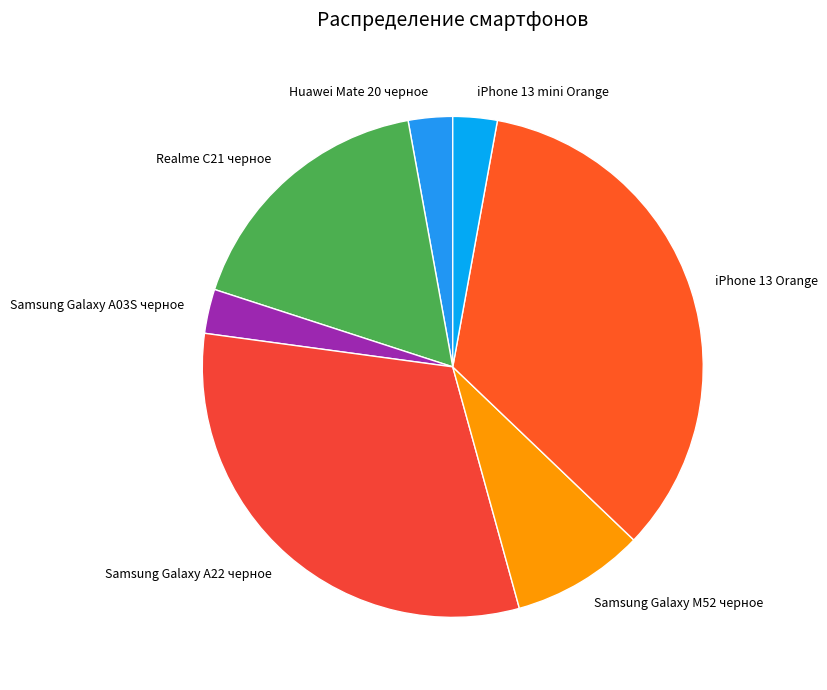

Combined, do Samsung Galaxy A03S черное and Huawei Mate 20 черное account for over 50%?

No